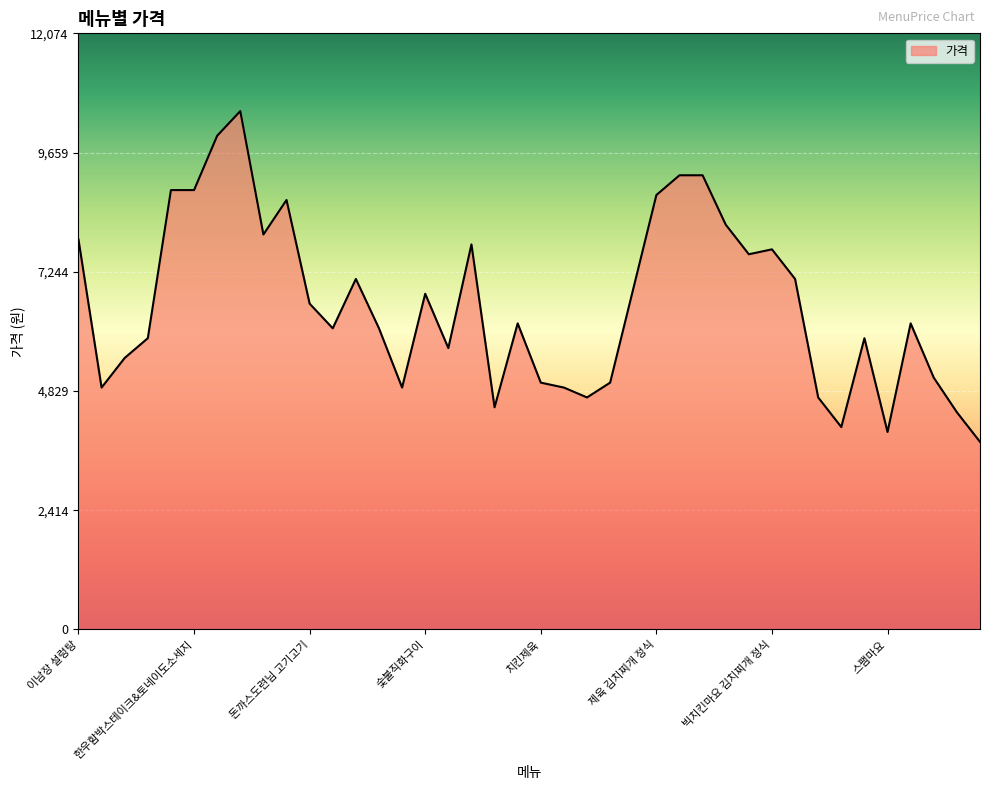

What is the greatest value displayed?

10500